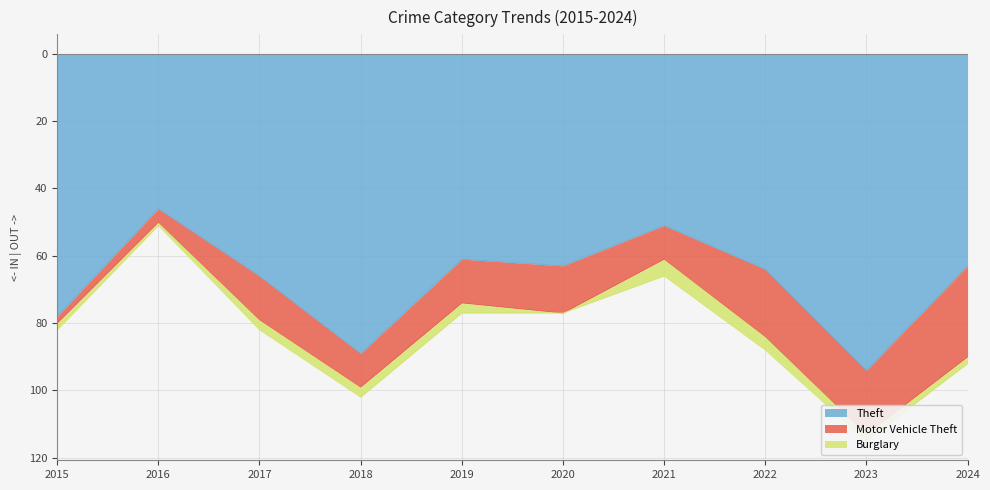

At which category is the sum across all series the highest?

2023